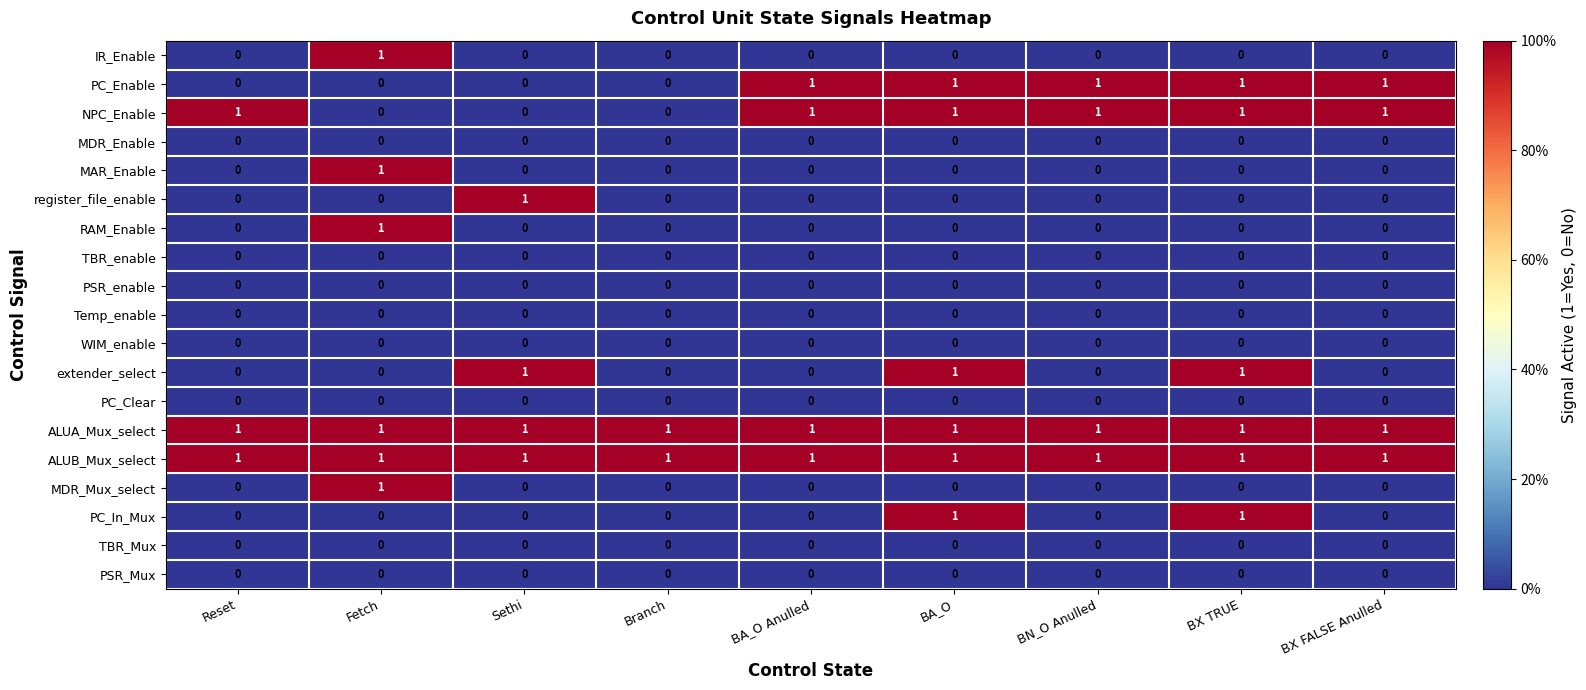

At how many categories does at least one series exceed 0?

9